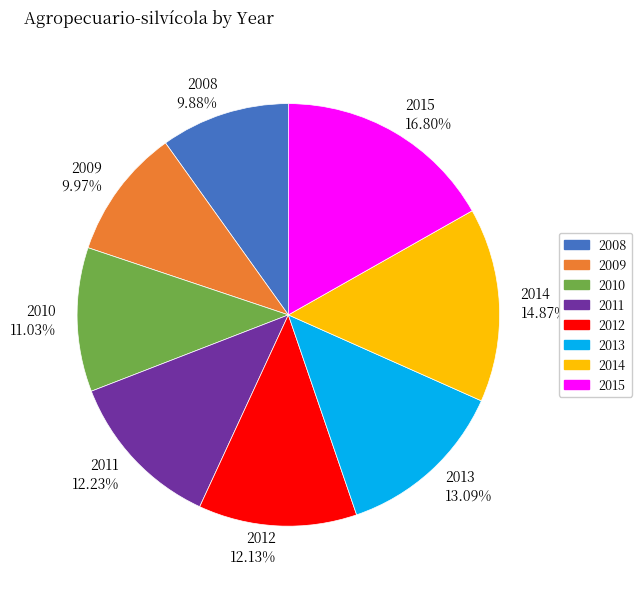

The 2013 slice represents 13% of the pie. True or false?

True